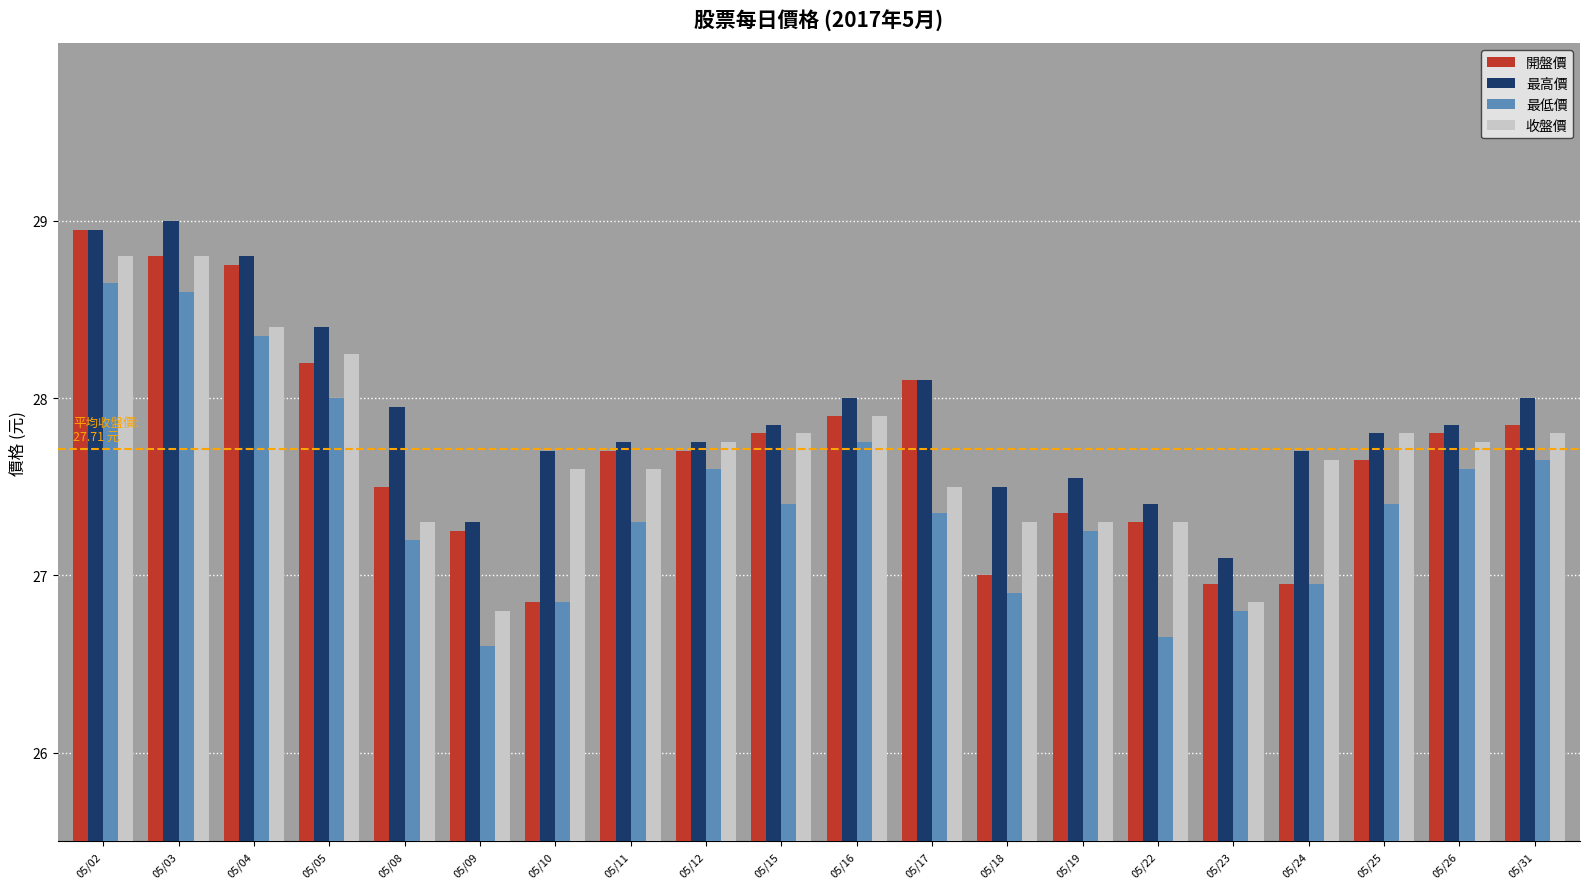

What is the difference between the highest and lowest values at 05/24?

0.8